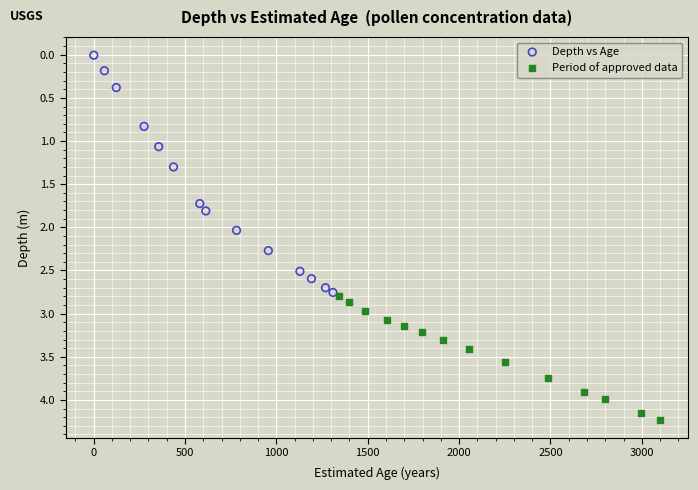

What are all the series names shown in the legend?

Depth vs Age, Period of approved data